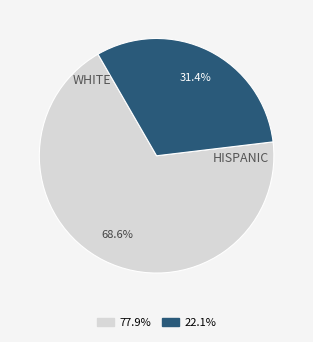

Is HISPANIC the majority of the pie?

No